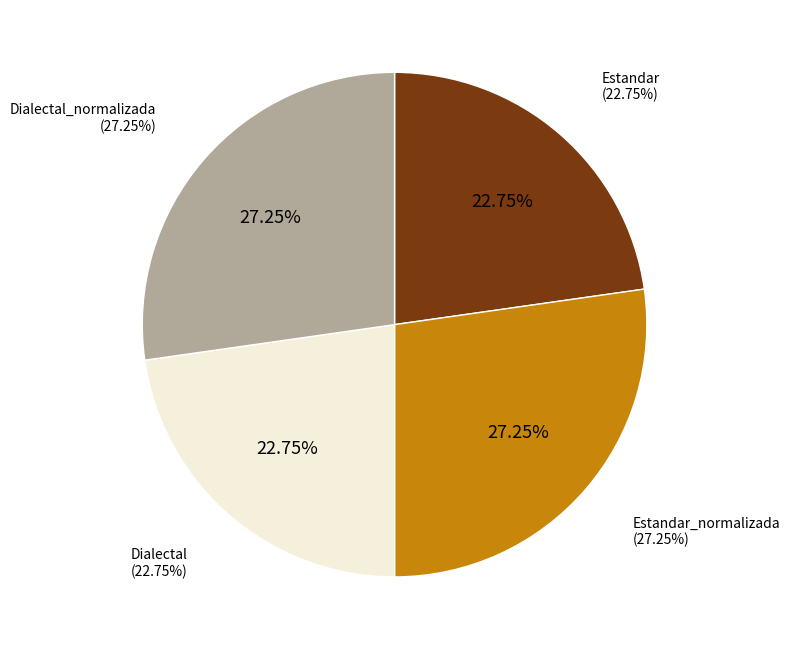

To the nearest percent, what is the average slice percentage?

25%